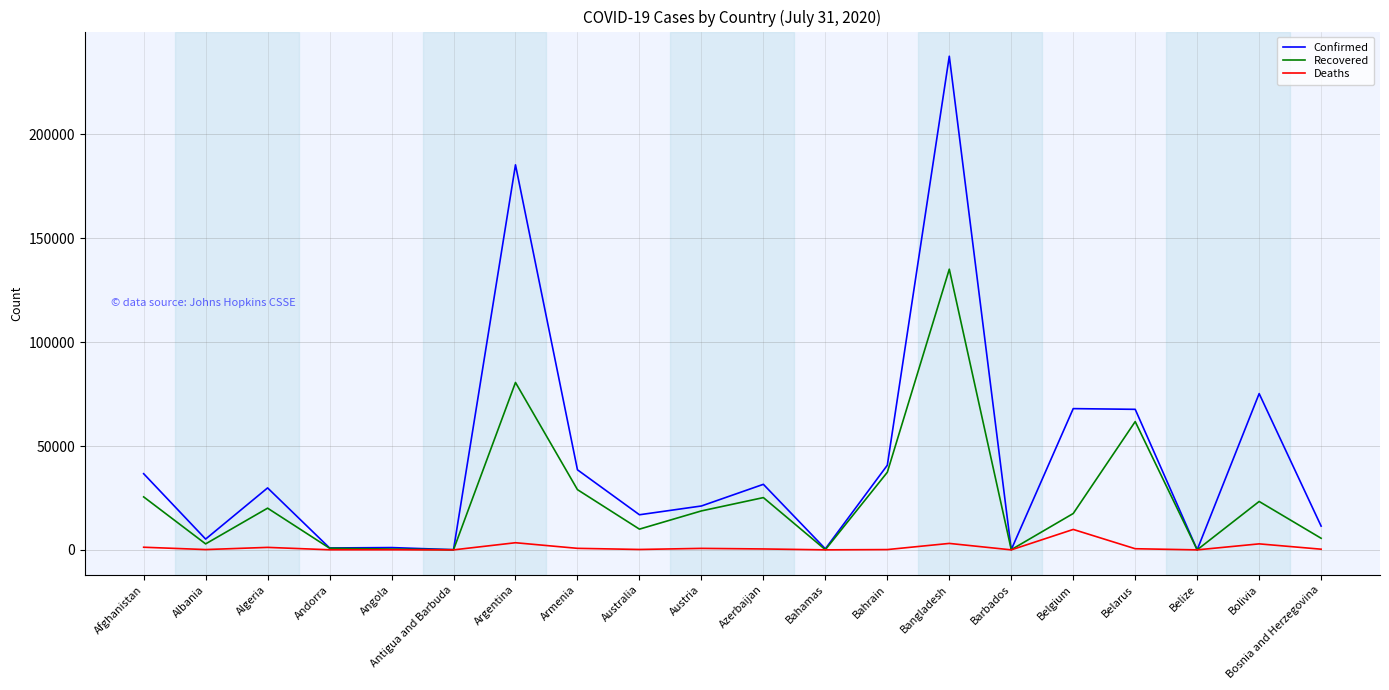

What is the difference between the maximum and minimum values in the Recovered series?

135109